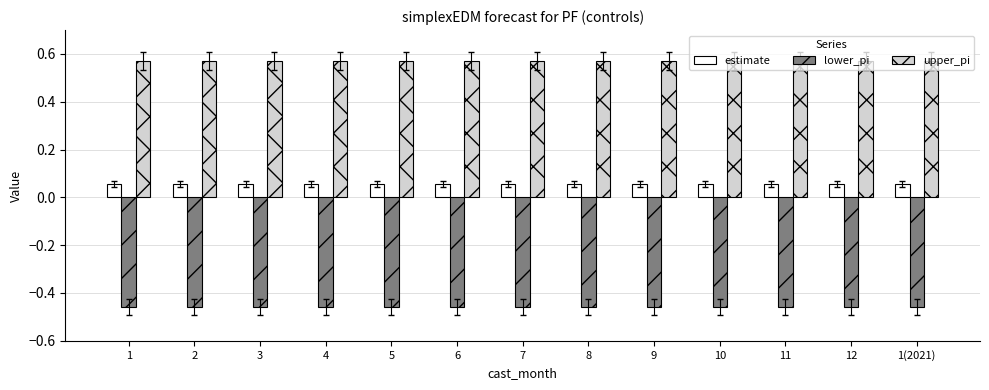

The upper_pi series shows 0.2 at 5. True or false?

False